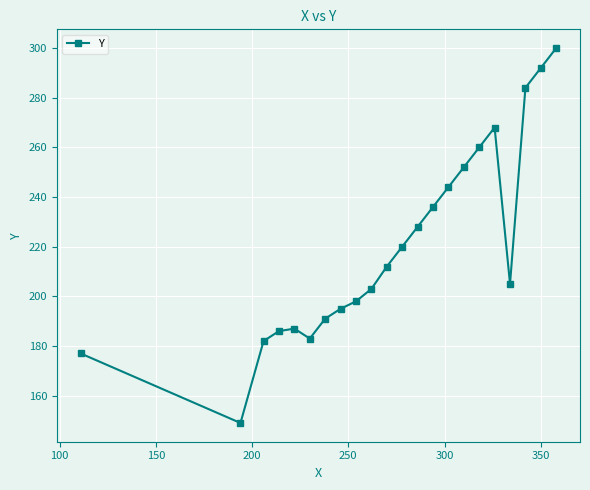

True or false: there are more than 1 points higher than both neighbors.

True